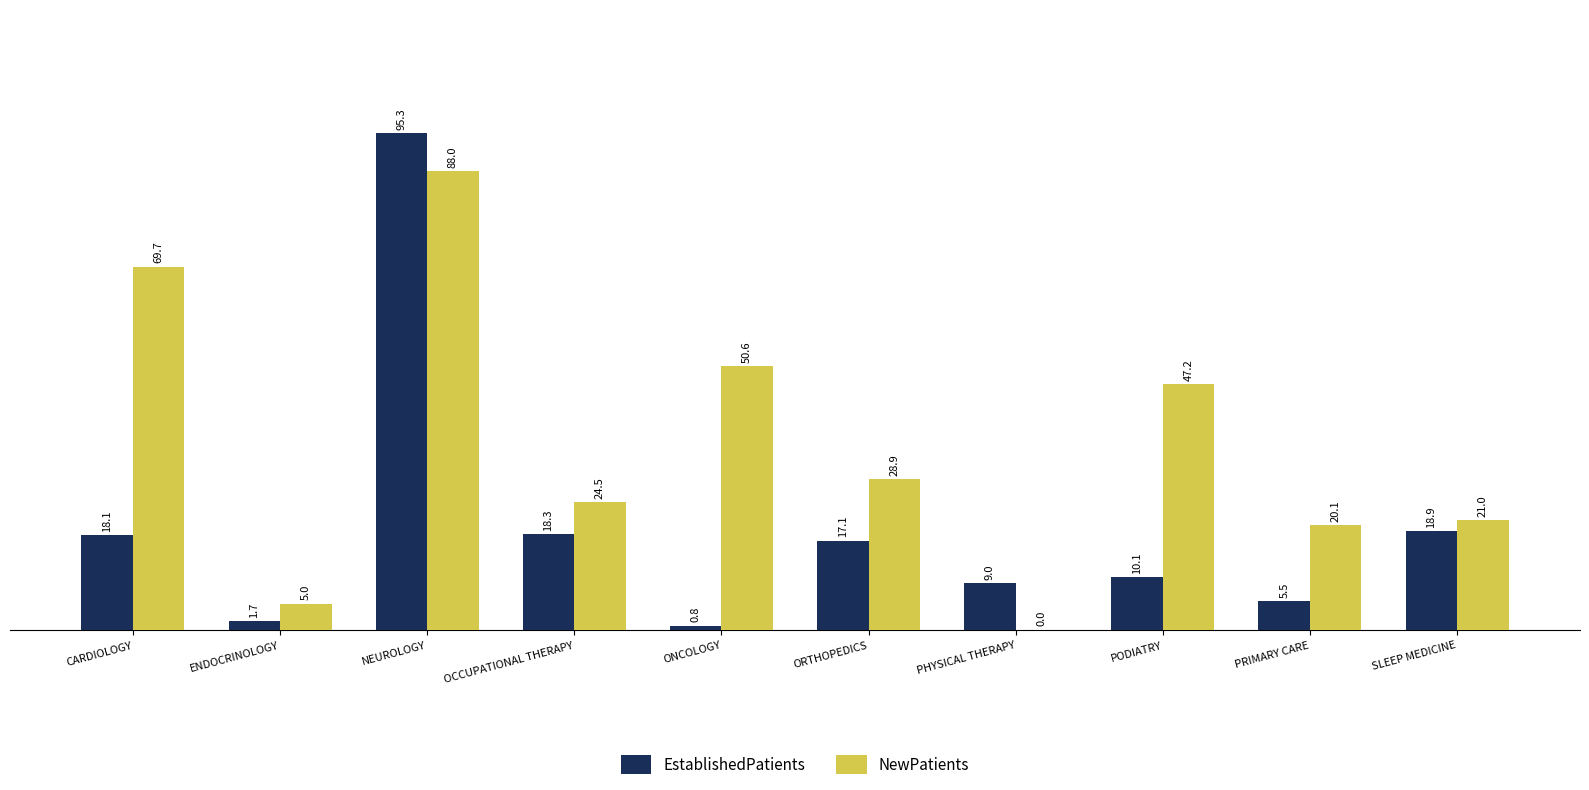

What are all the series names shown in the legend?

EstablishedPatients, NewPatients